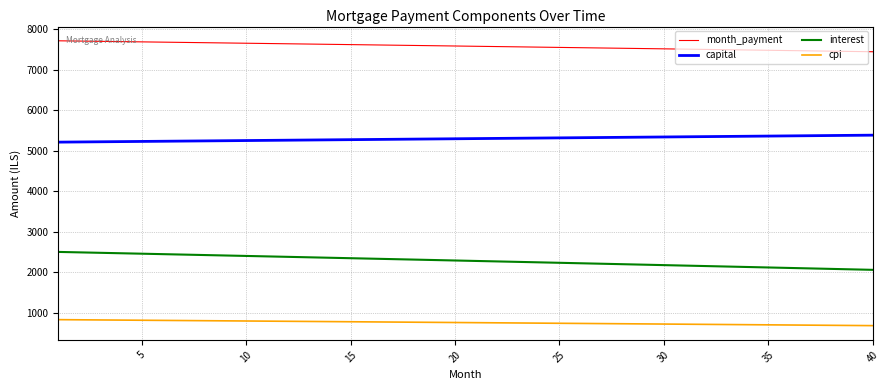

Rank the series by their average value, from lowest to highest.

cpi, interest, capital, month_payment